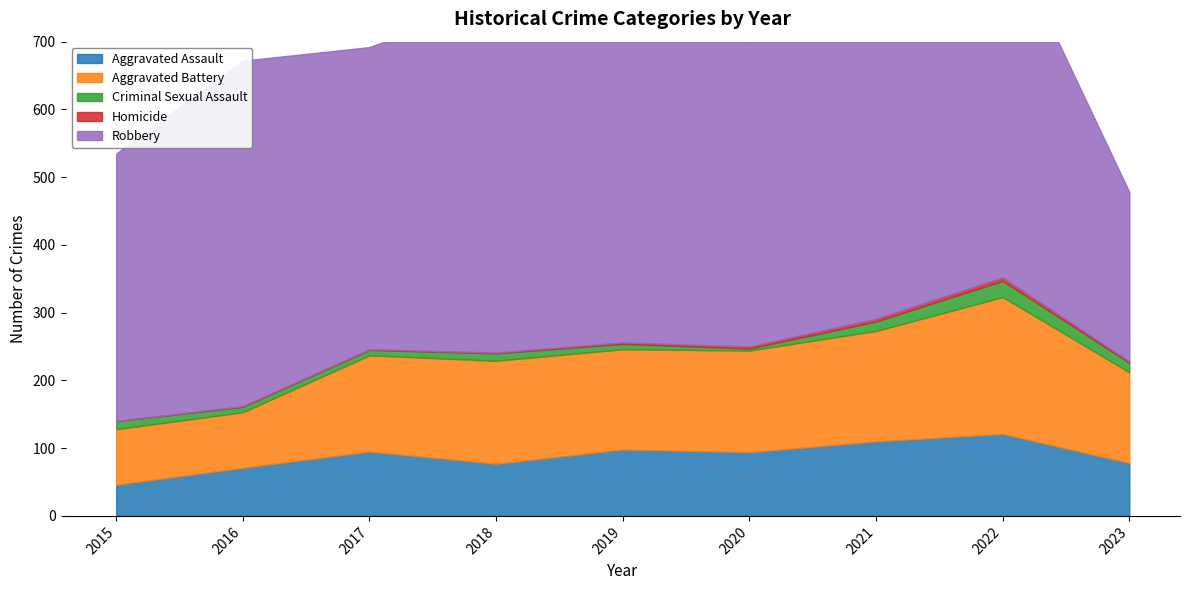

At which label does Robbery reach its peak?

2019